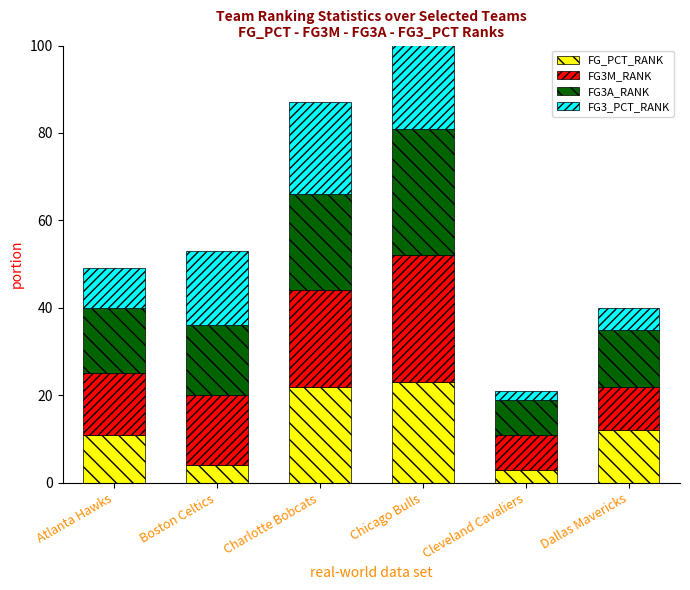

Reading right to left, what are all the values shown in this chart?

FG_PCT_RANK: 12	3	23	22	4	11
FG3M_RANK: 10	8	29	22	16	14
FG3A_RANK: 13	8	29	22	16	15
FG3_PCT_RANK: 5	2	28	21	17	9